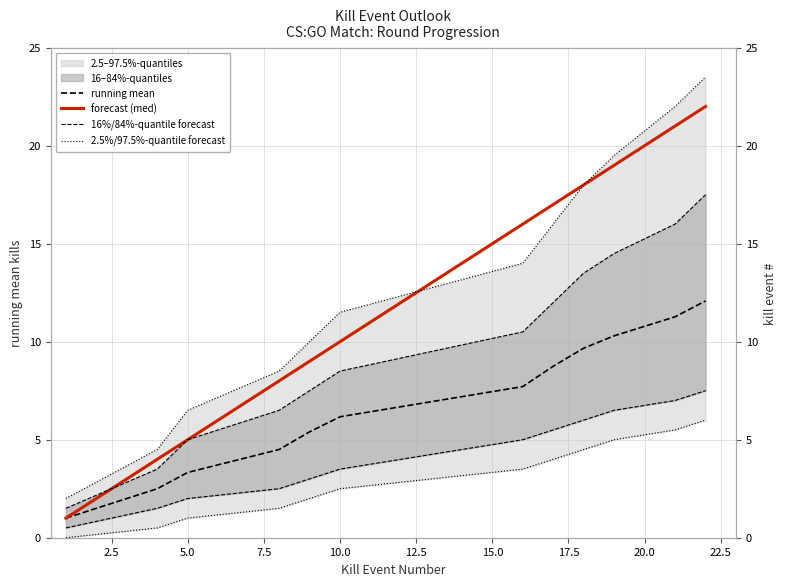

True or false: running mean has more than 0 interior local peaks.

False